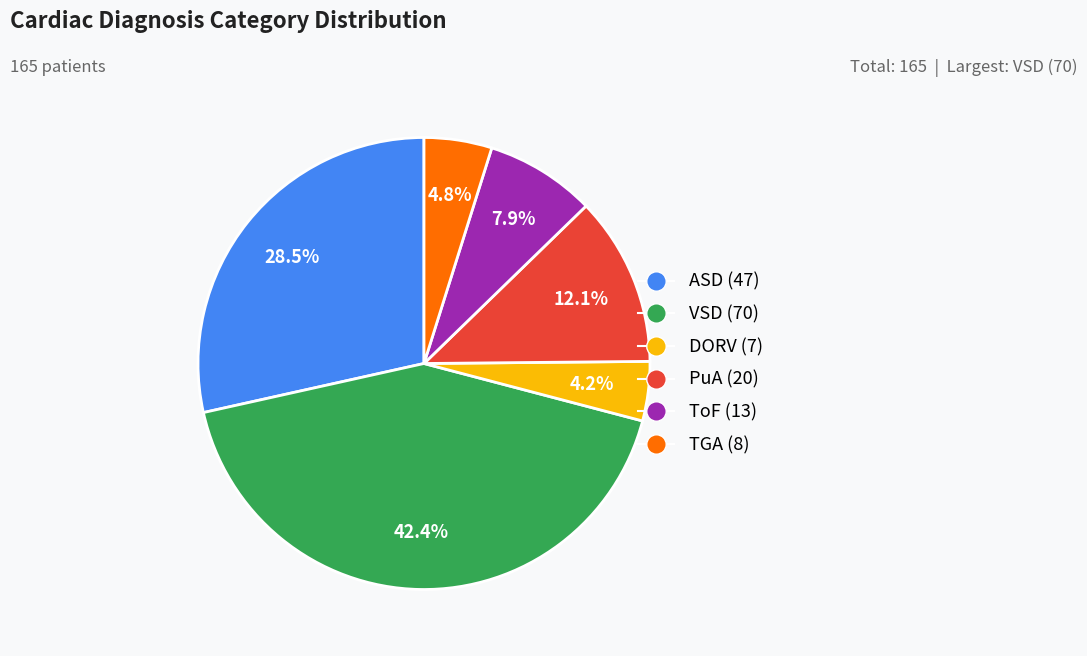

To the nearest percent, what percentage of the pie is TGA?

5%